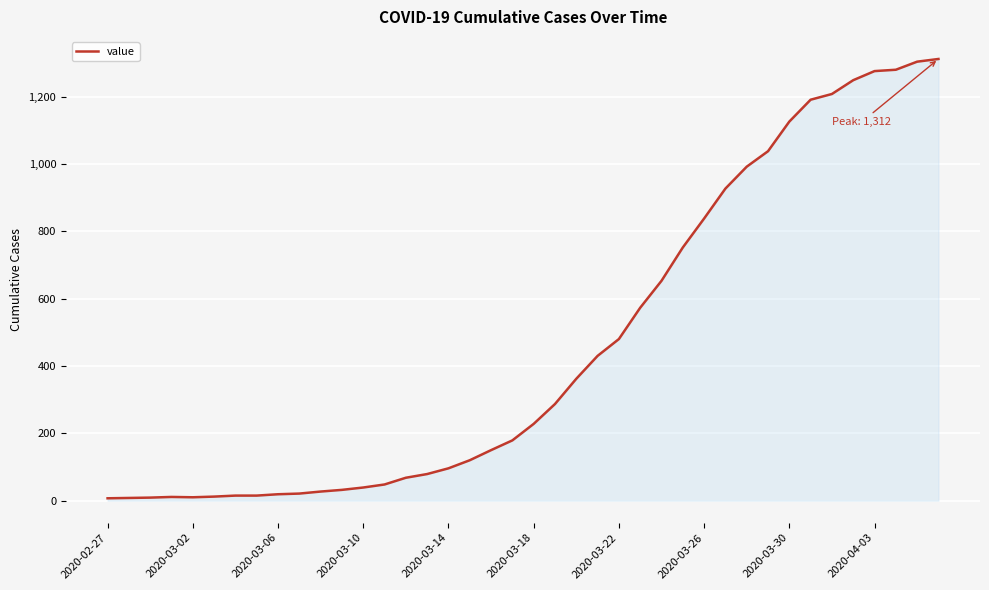

What is the maximum value shown in the chart?

1312